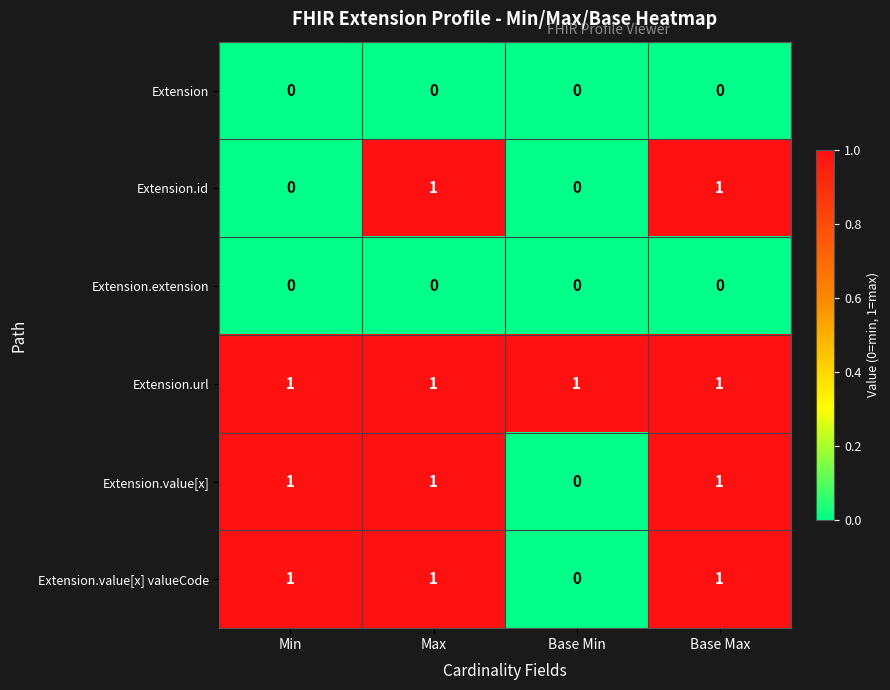

True or false: Extension.extension has a value of 0 at Base Min.

True